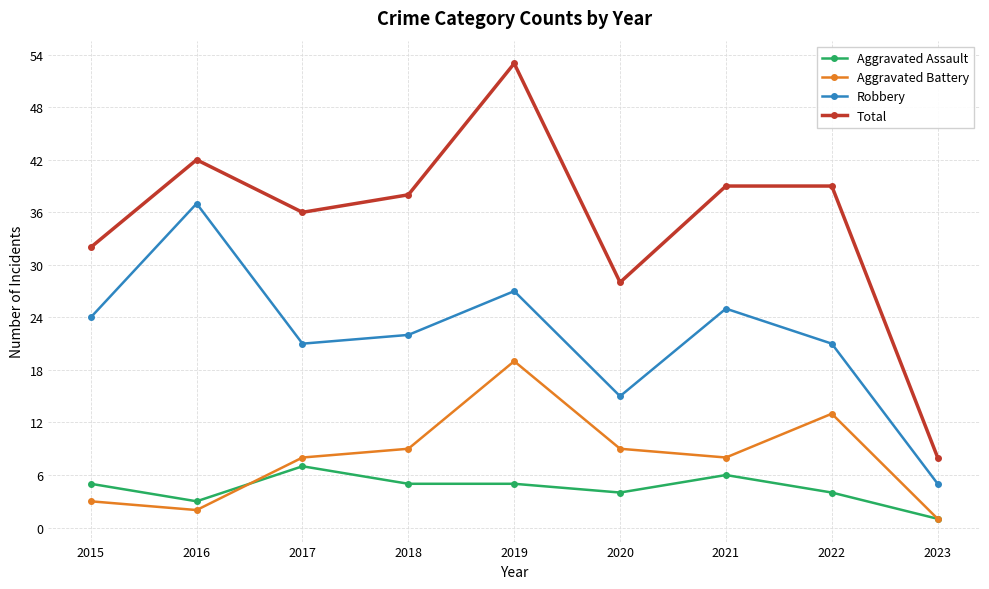

True or false: Total has a value of 12 at 2020.

False